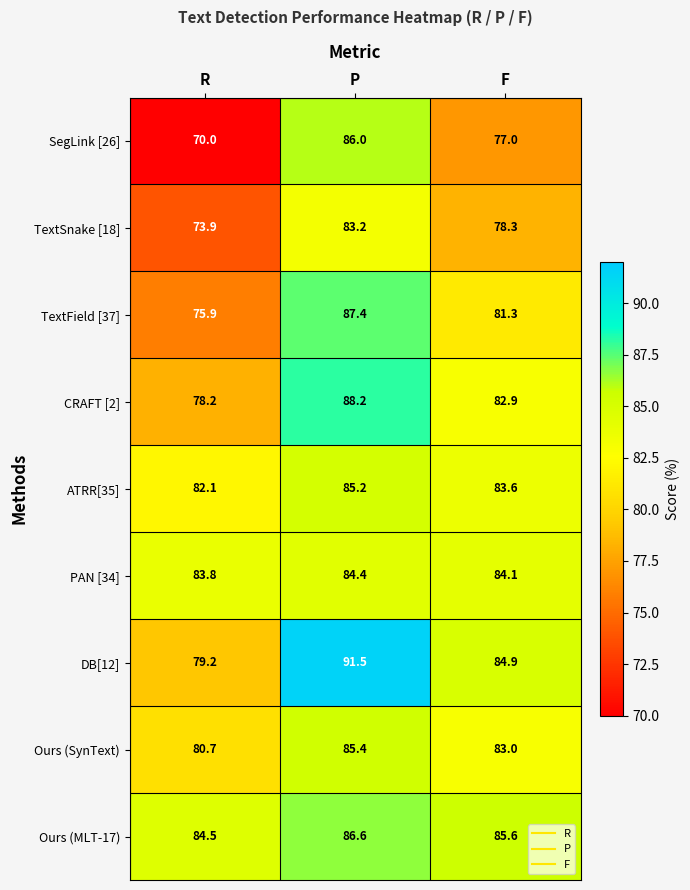

Reading left to right, extract all data points from this chart.

SegLink [26]: R=70.0	P=86.0	F=77.0
TextSnake [18]: R=73.9	P=83.2	F=78.3
TextField [37]: R=75.9	P=87.4	F=81.3
CRAFT [2]: R=78.2	P=88.2	F=82.9
ATRR[35]: R=82.1	P=85.2	F=83.6
PAN [34]: R=83.8	P=84.4	F=84.1
DB[12]: R=79.2	P=91.5	F=84.9
Ours (SynText): R=80.7	P=85.4	F=83.0
Ours (MLT-17): R=84.5	P=86.6	F=85.6